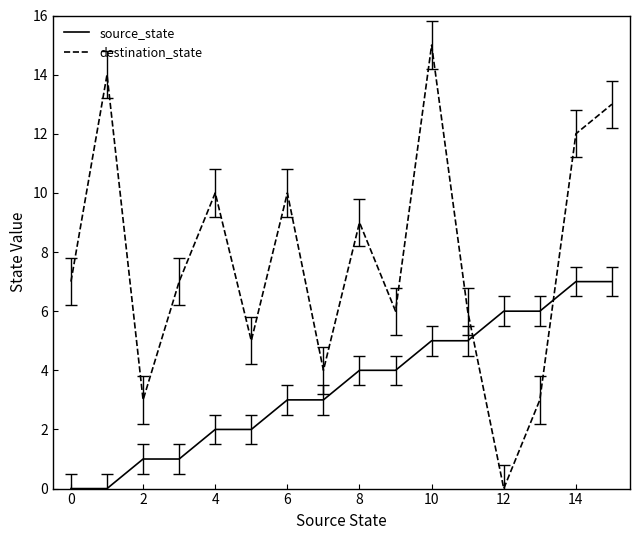

What is the highest value of the destination_state series?

15